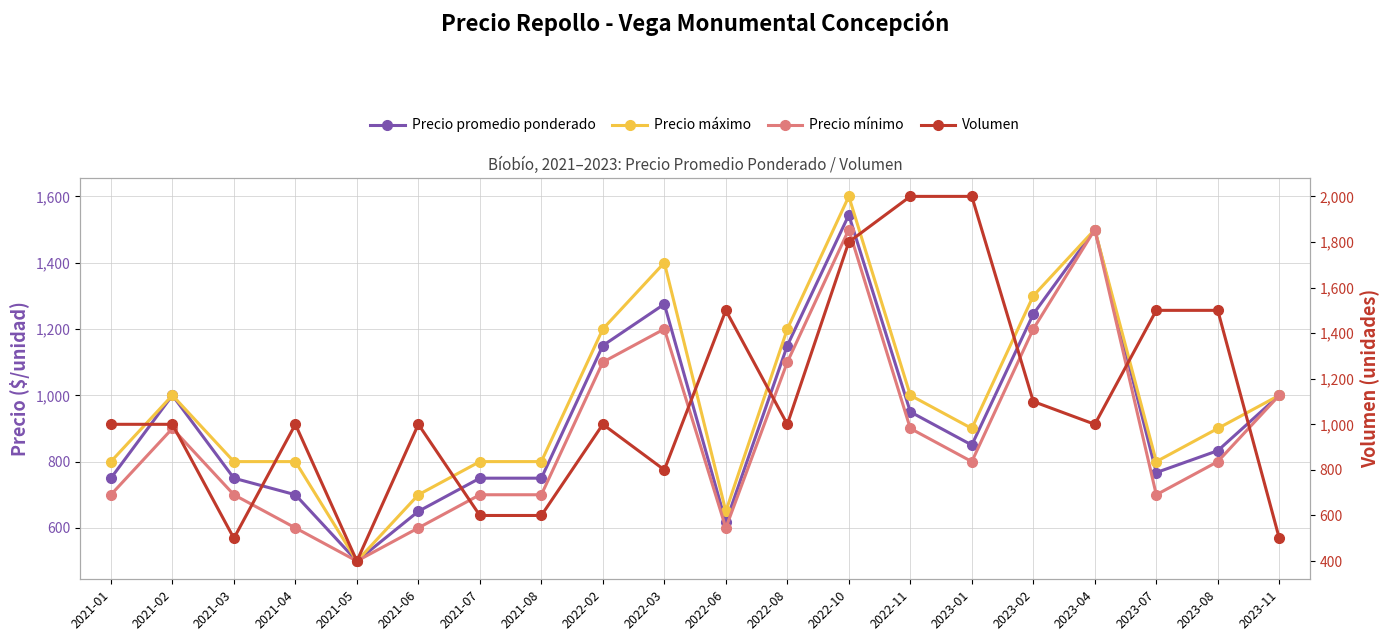

Which has a higher value, 2023-11 or 2021-08?

2023-11